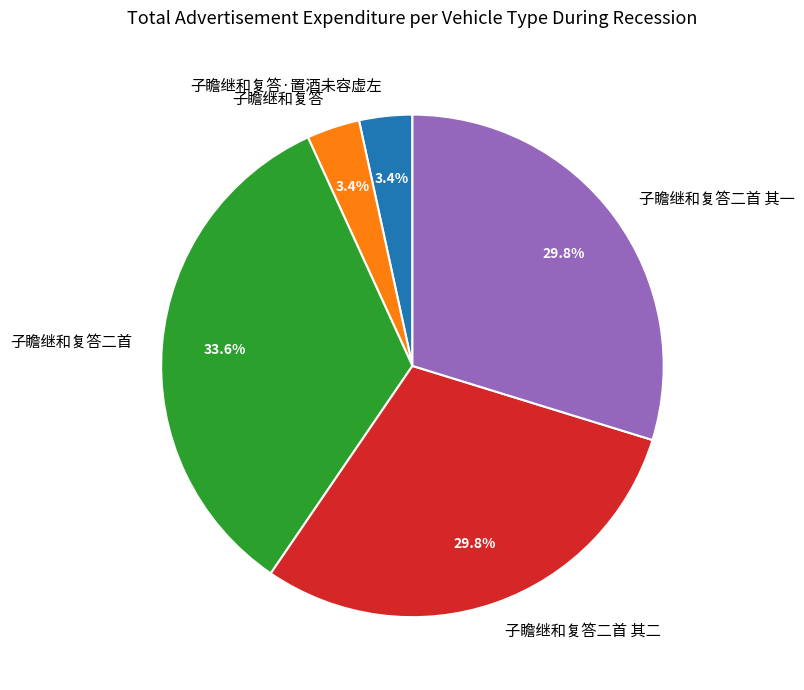

Combined, do 子瞻继和复答二首 其一 and 子瞻继和复答二首 其二 account for over 50%?

Yes